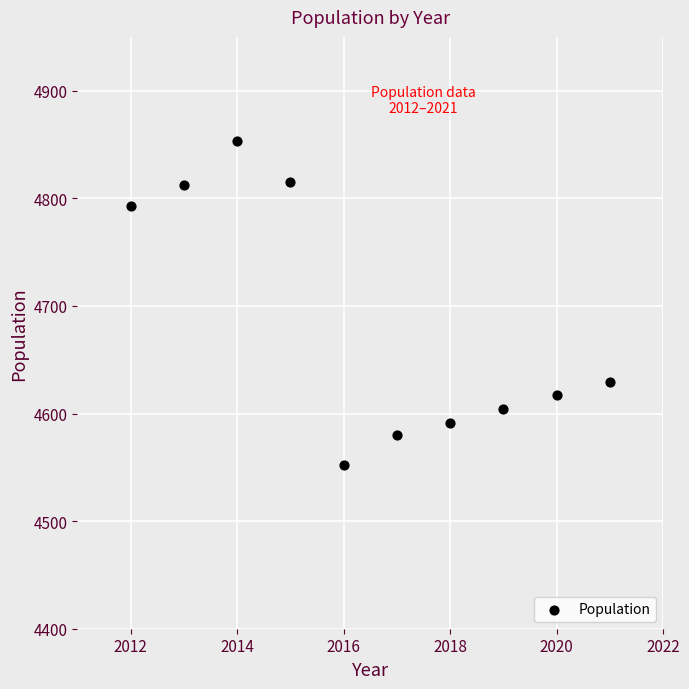

What is the average Y value?

4685